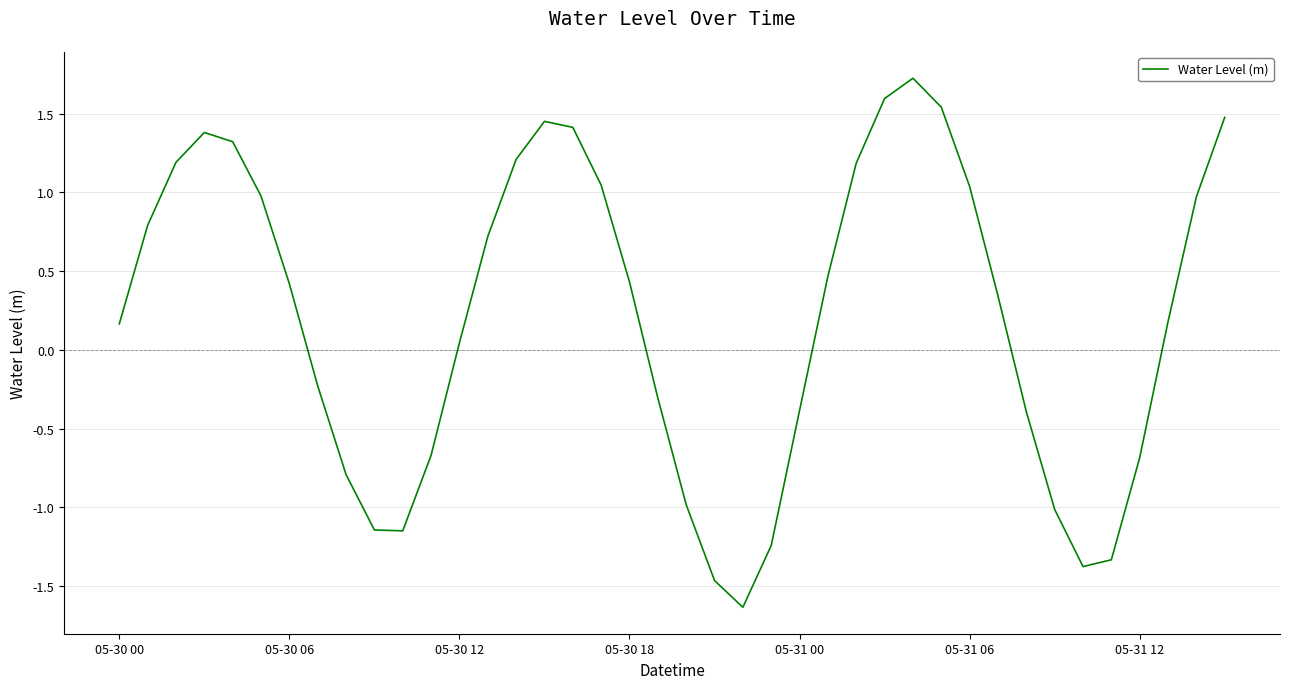

What is the greatest value displayed?

1.7